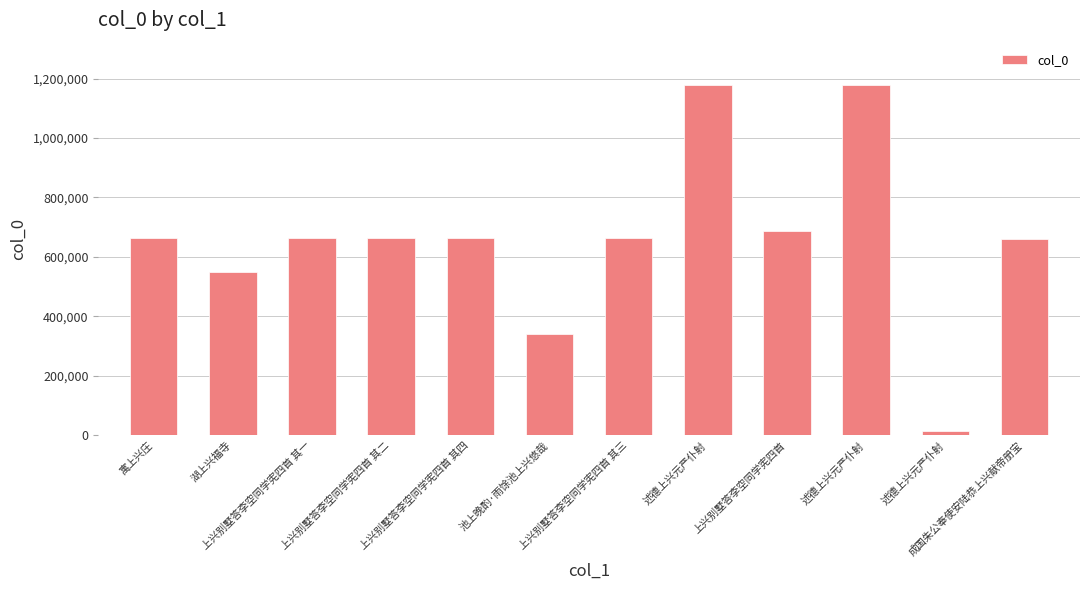

Count the number of categories in the chart.

12